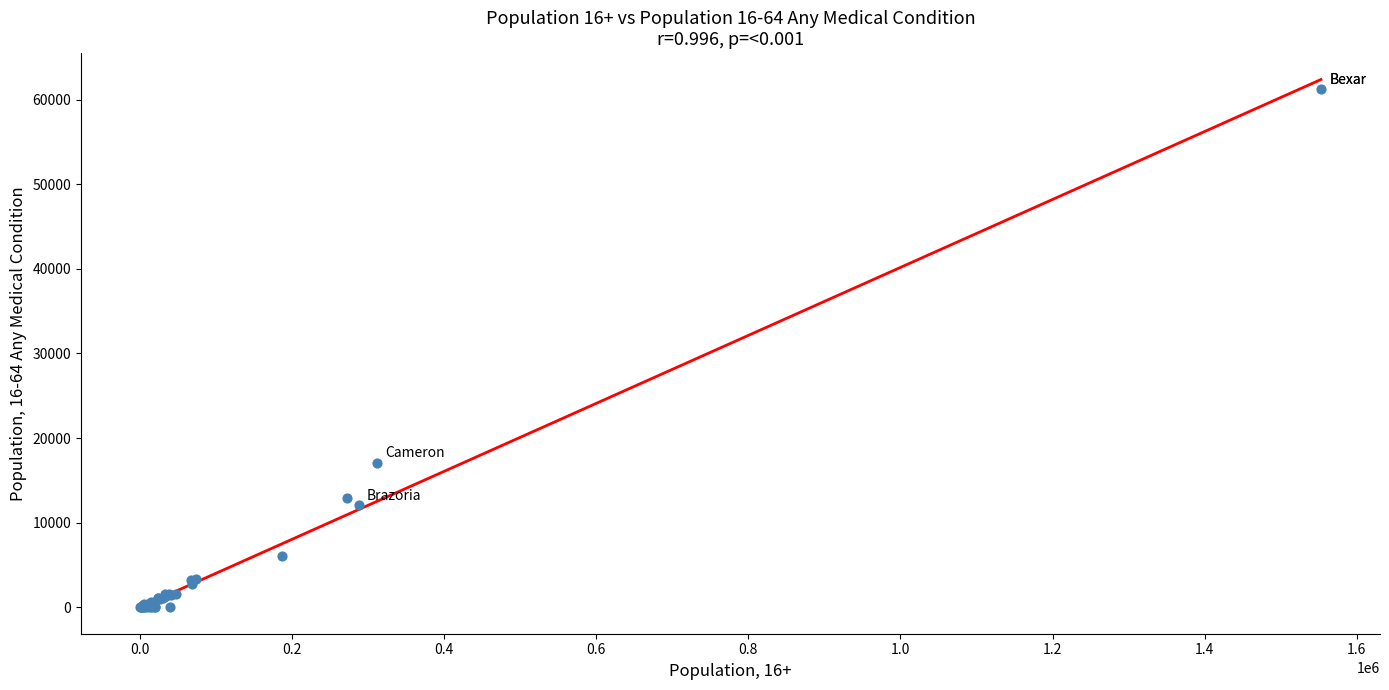

What Y value in the scatter plot is closest to 30616?

17059